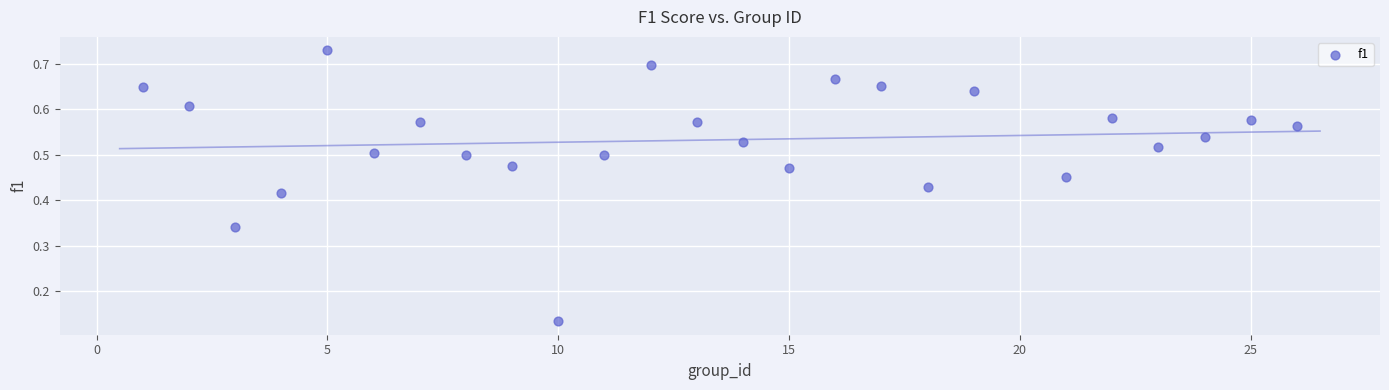

What is the range of X values (max minus min)?

25.0